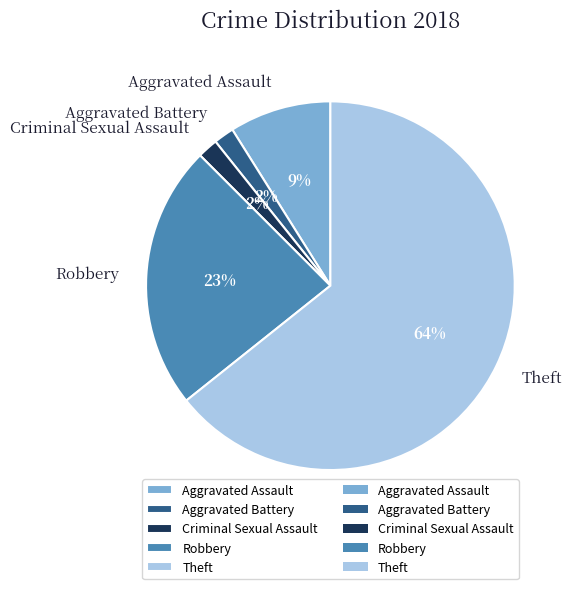

Is it true that Theft is 58% of the pie?

False